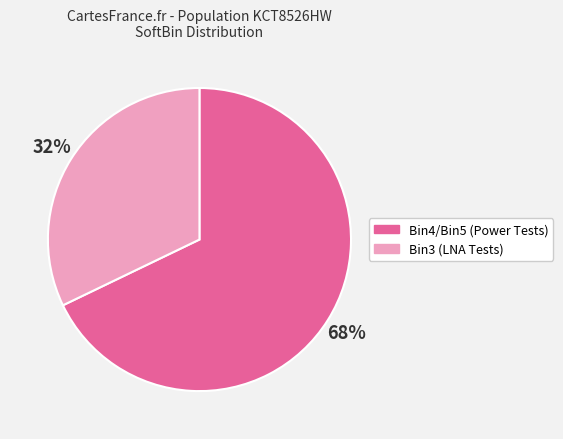

Do Bin3 (LNA Tests) and Bin4/Bin5 (Power Tests) together represent more than half of the pie?

Yes